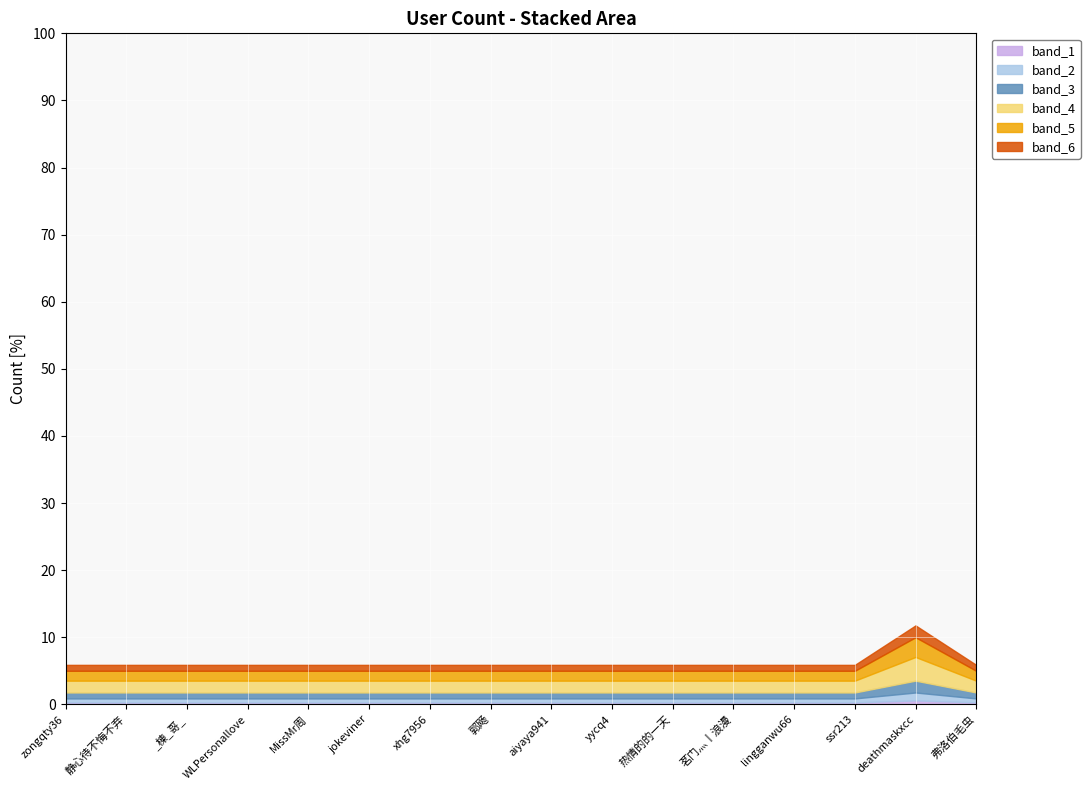

At which category does the data reach its first local peak?

deathmaskxcc